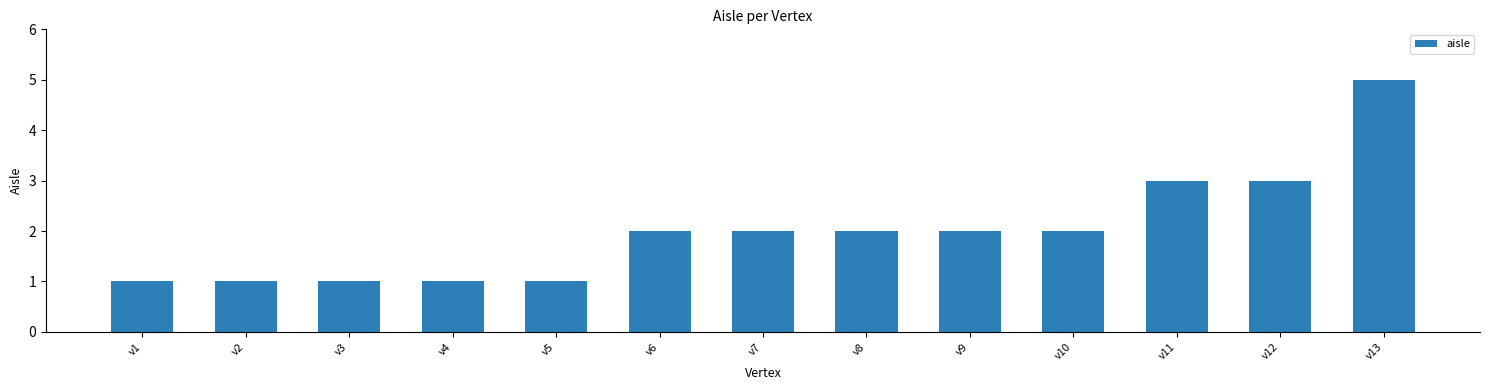

Count the number of categories in the chart.

13